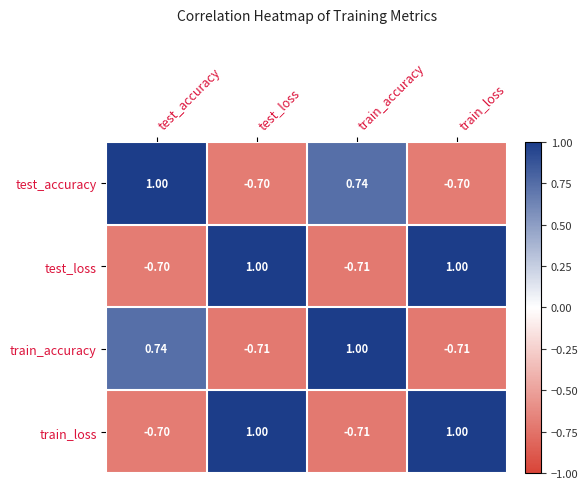

How many negative values does the train_accuracy series have?

2